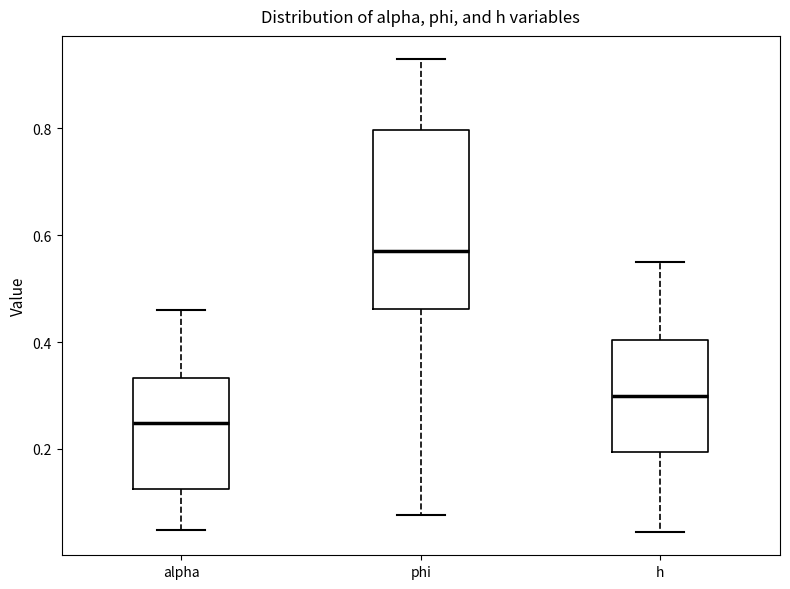

Which box is the tallest, from its lower edge to its upper edge?

phi